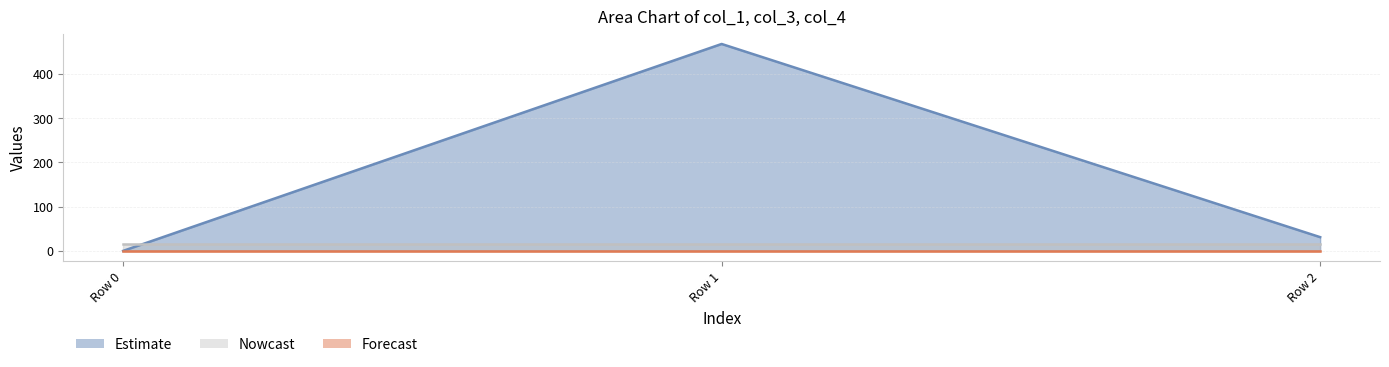

What is the average value of the col_3 series?

16.0